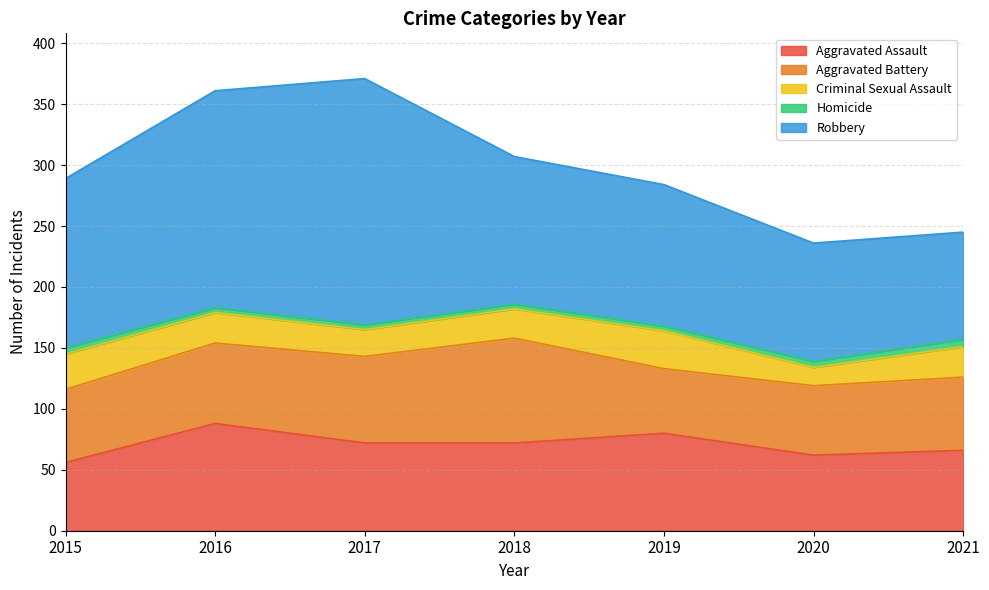

True or false: Homicide and Robbery cross at least once.

False